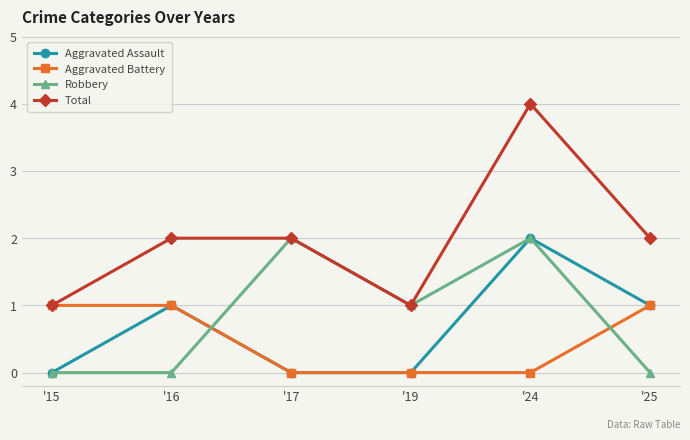

True or false: Total and Aggravated Assault intersect in this chart.

False